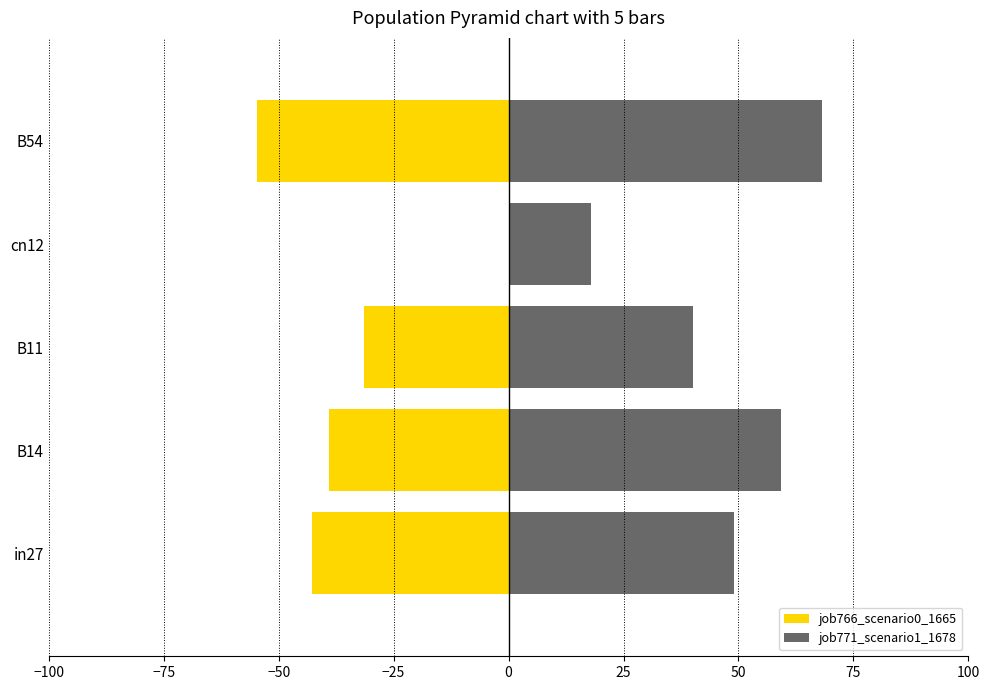

What is the highest value of the job771_scenario1_1678 series?

68.1